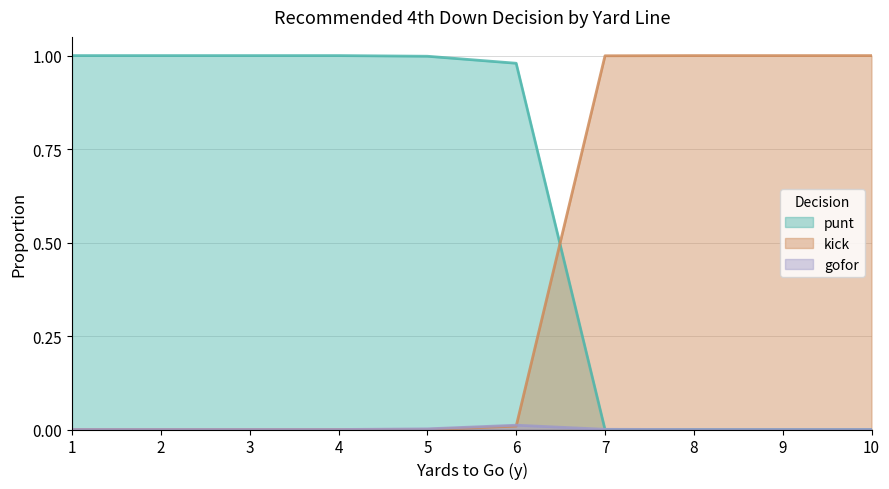

Between 1 and 7, which series saw the biggest shift?

punt